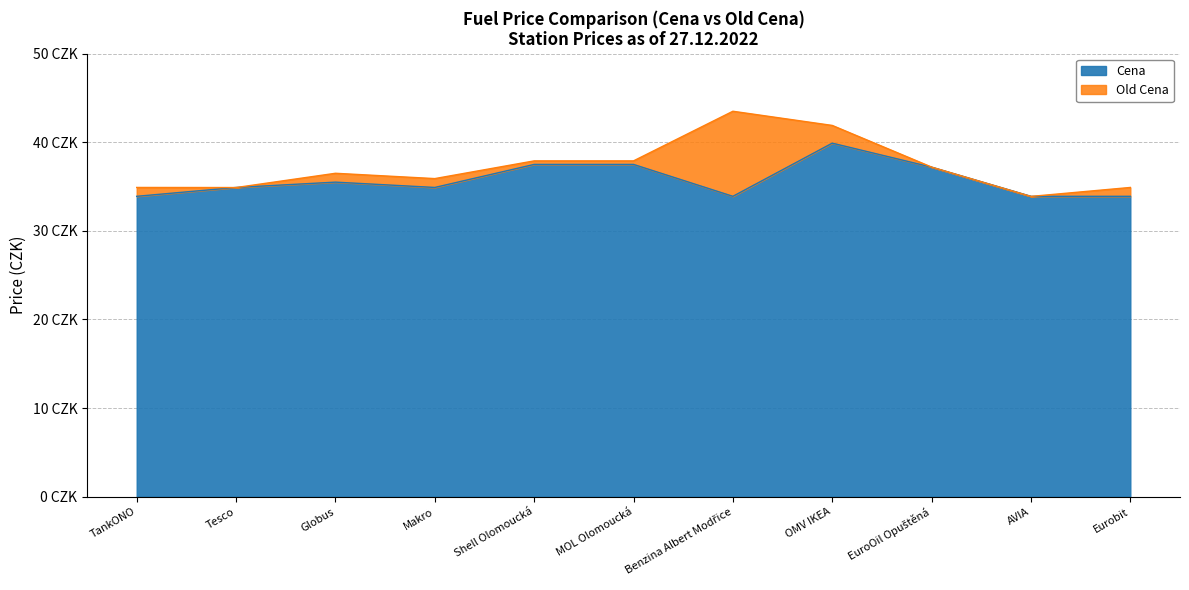

True or false: Old Cena has more than 0 interior local peaks.

True